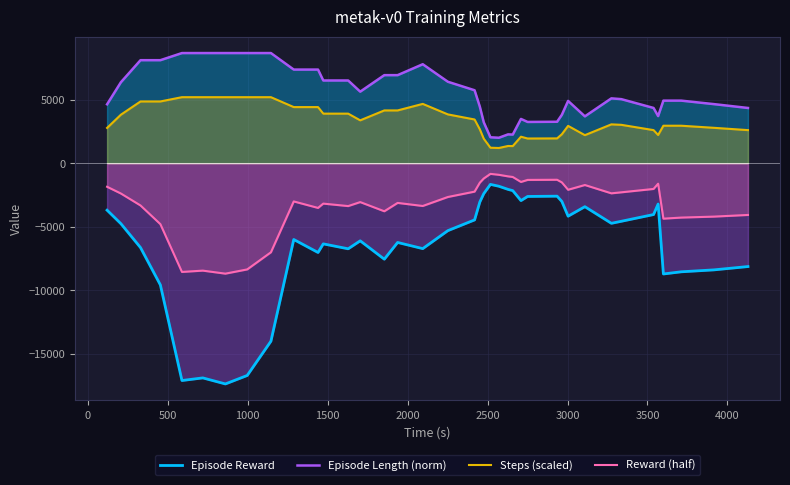

What is the lowest value of the Steps (scaled) series?

1209.1